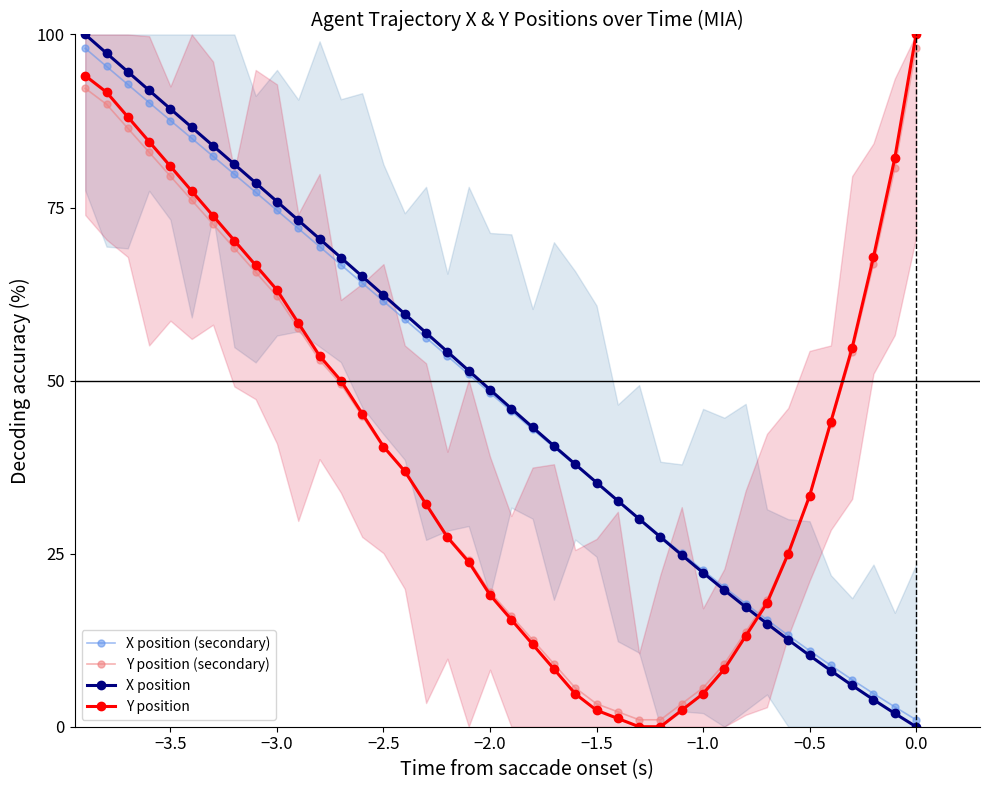

What is the difference between the maximum and minimum values in the Y position (secondary) series?

97.0